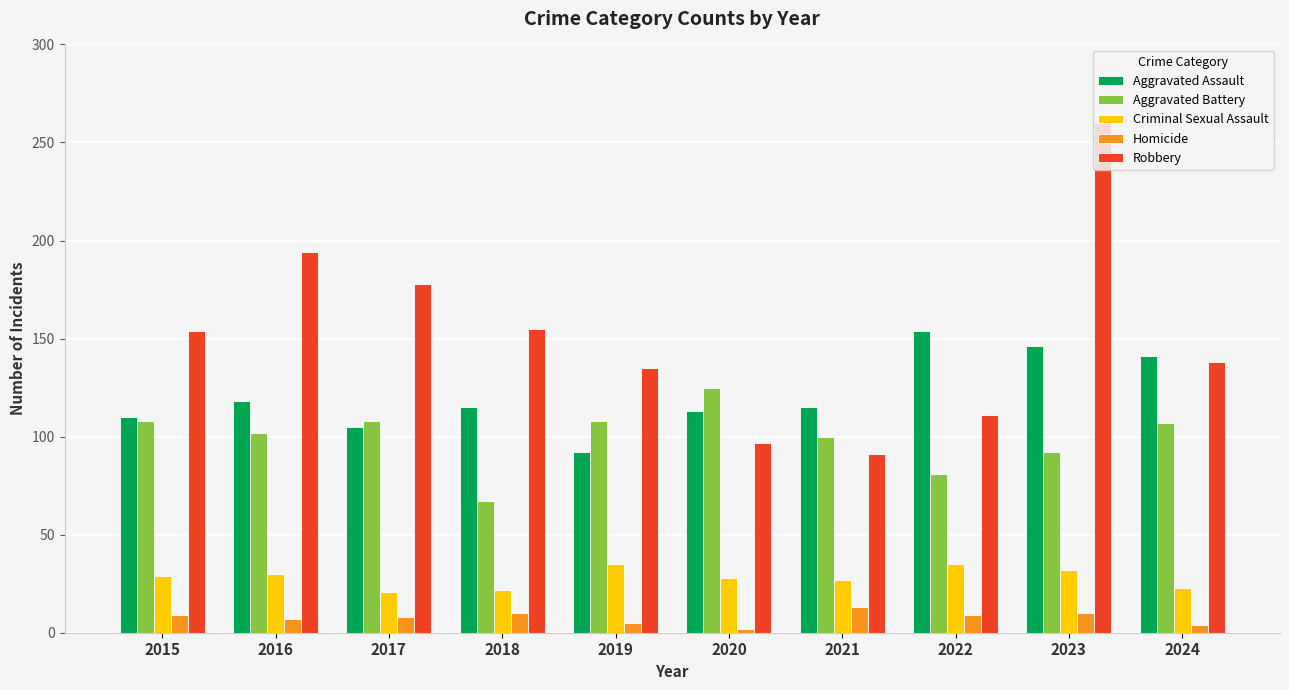

What is the spread (max minus min) of values at 2021?

102